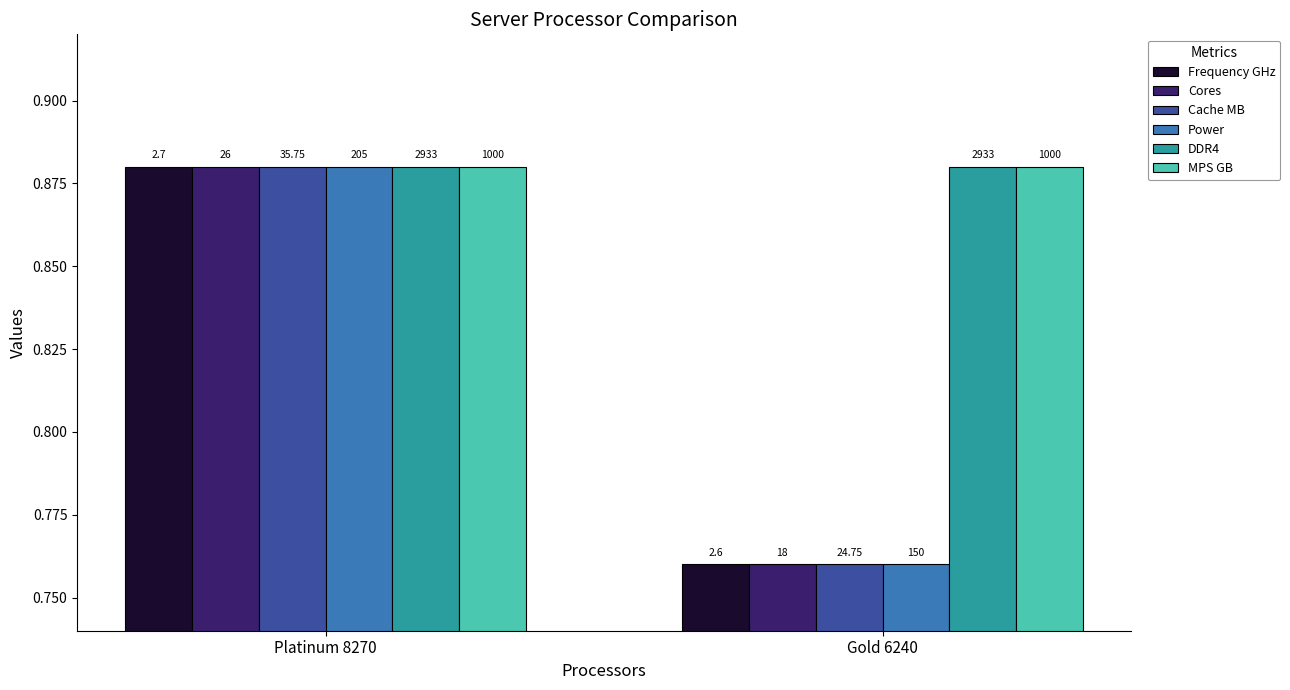

Does the chart contain stacked bars?

No